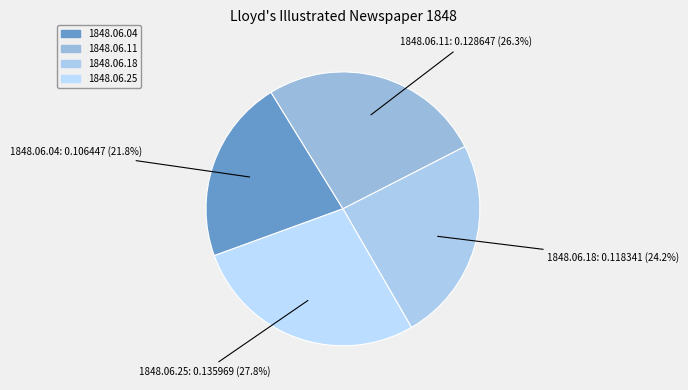

Is there any slice that represents more than half of the pie?

No